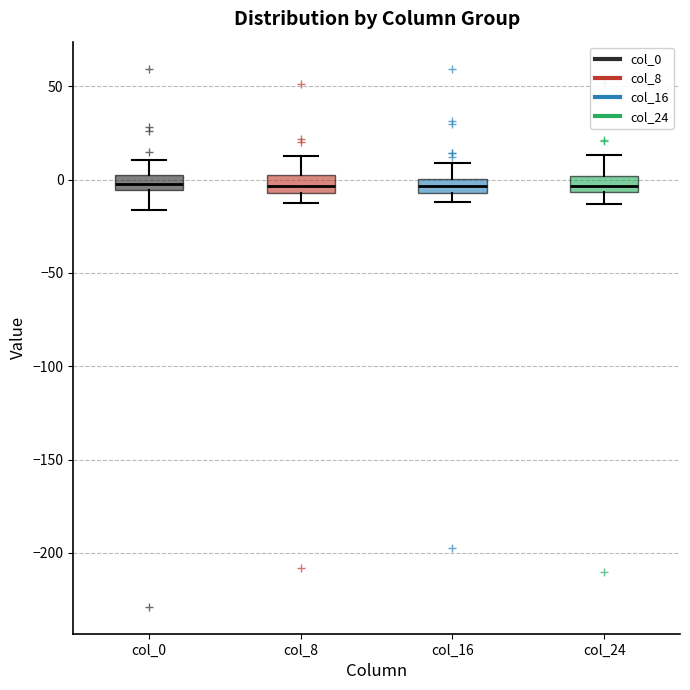

Where is the lower edge of the box for col_8 on the y-axis? The values are not printed on the chart, so give them approximately, as read against the axis.

-5